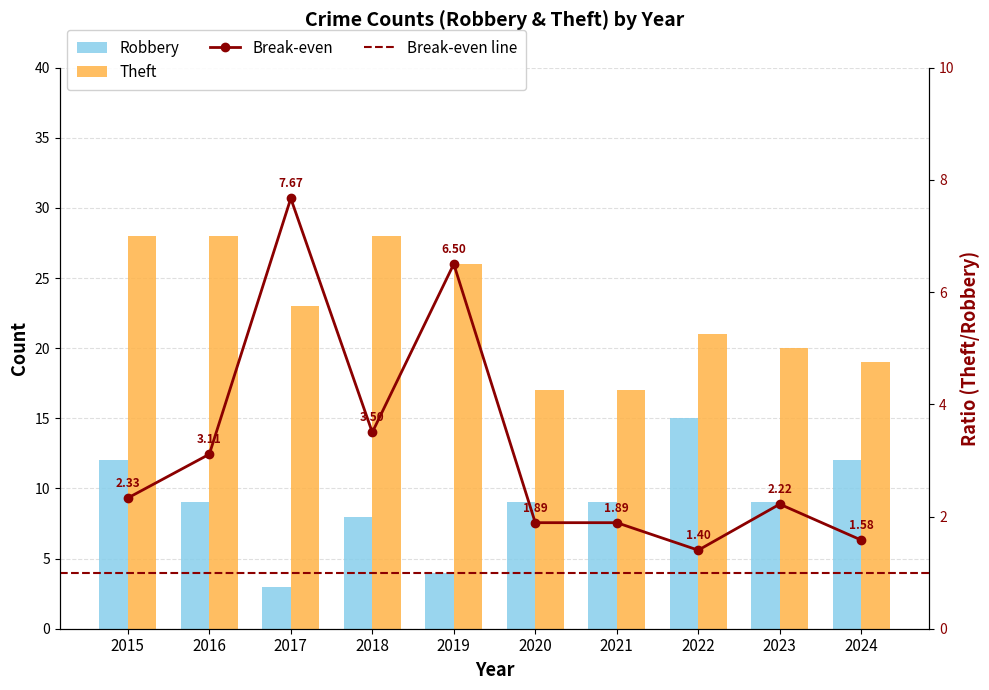

How many bars are there in each group?

2